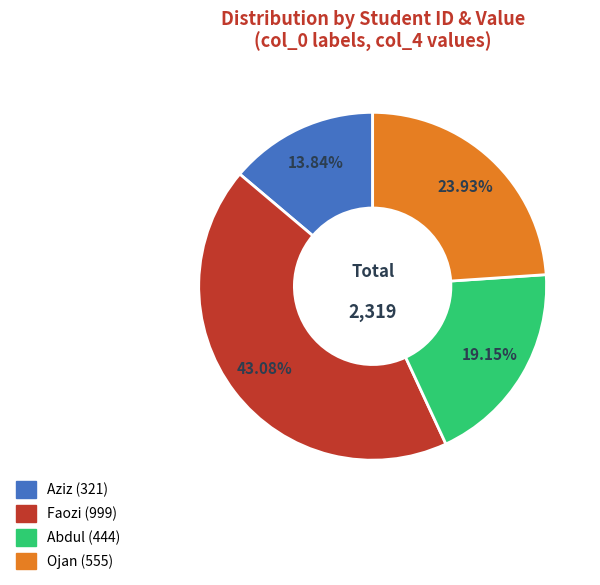

Which slice is the largest?

Faozi (999)